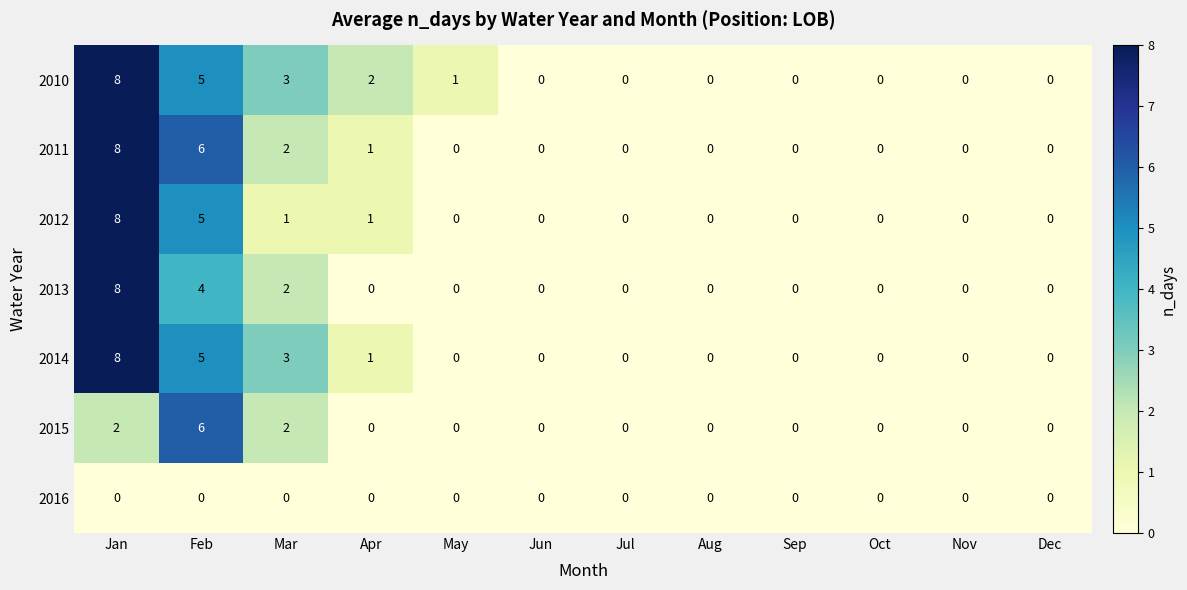

At which label does 2011 reach its peak?

Jan